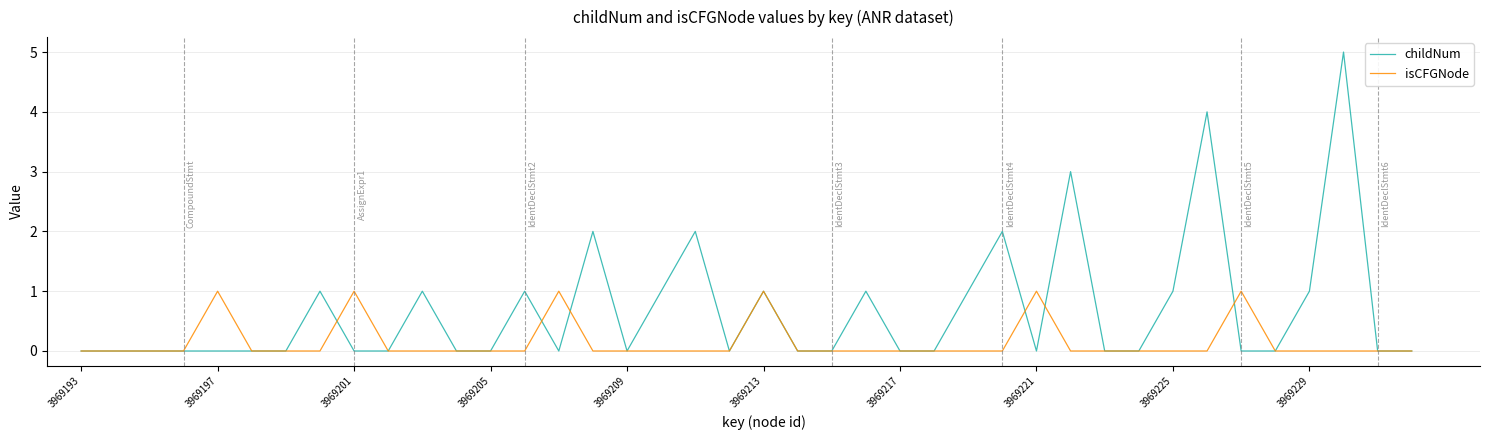

True or false: childNum has more than 1 points higher than both neighbors.

True